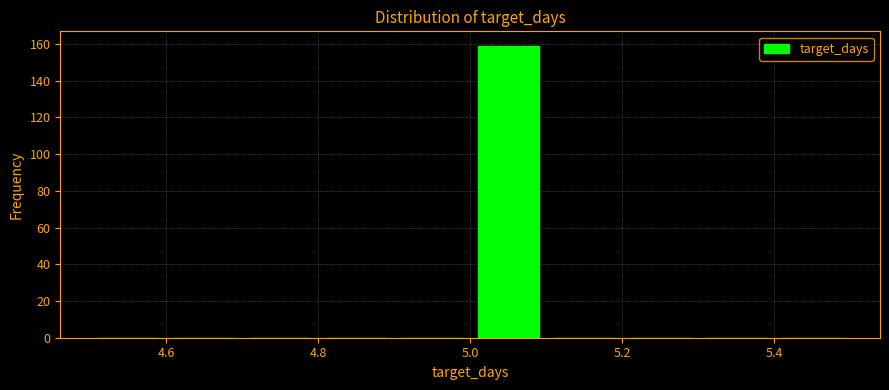

Reading left to right, list every bar in this chart as the range it spans on the x-axis followed by its height. The values are not printed on the chart, so give them approximately, as read against the axis.

4.5 to 4.6: 0
4.6 to 4.7: 0
4.7 to 4.8: 0
4.8 to 4.9: 0
4.9 to 5.0: 0
5.0 to 5.1: 160
5.1 to 5.2: 0
5.2 to 5.3: 0
5.3 to 5.4: 0
5.4 to 5.5: 0